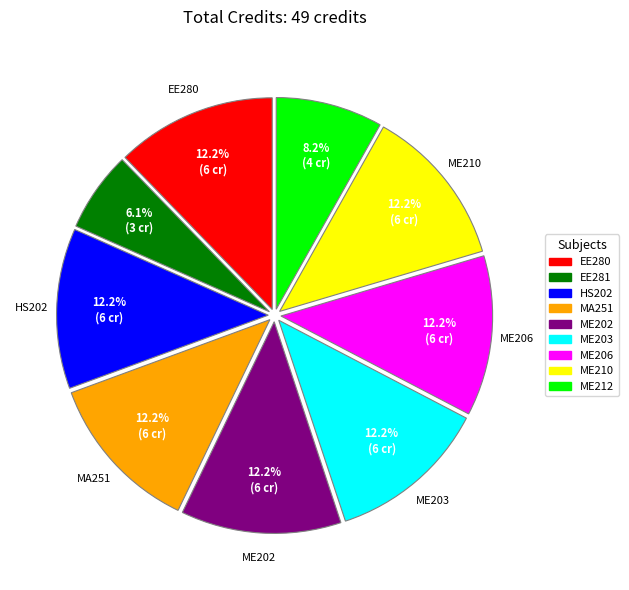

To the nearest percent, what portion does ME206 represent?

12%